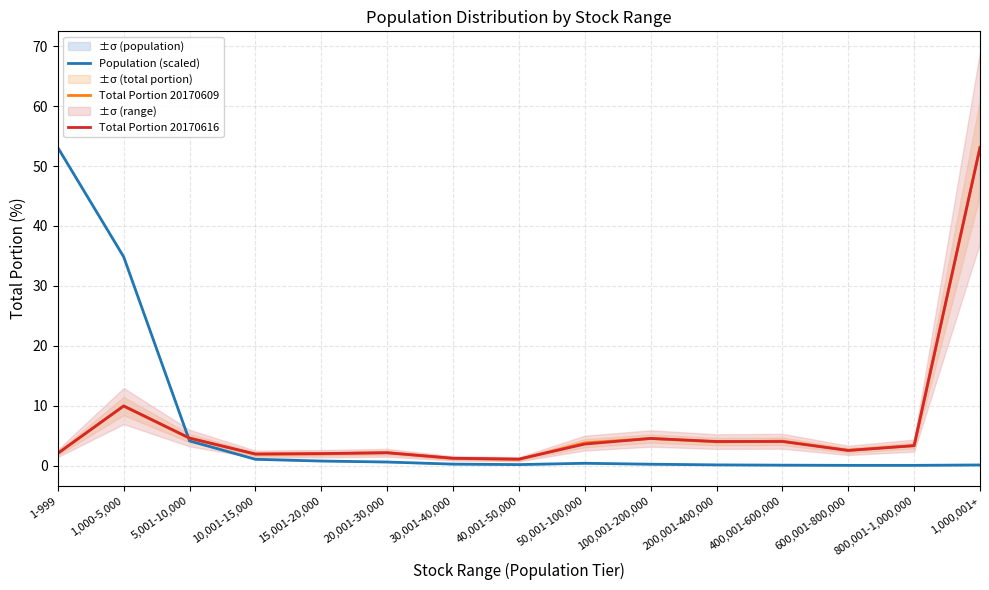

Which series changed the most between 40,001-50,000 and 1,000,001+?

Total Portion 20170609